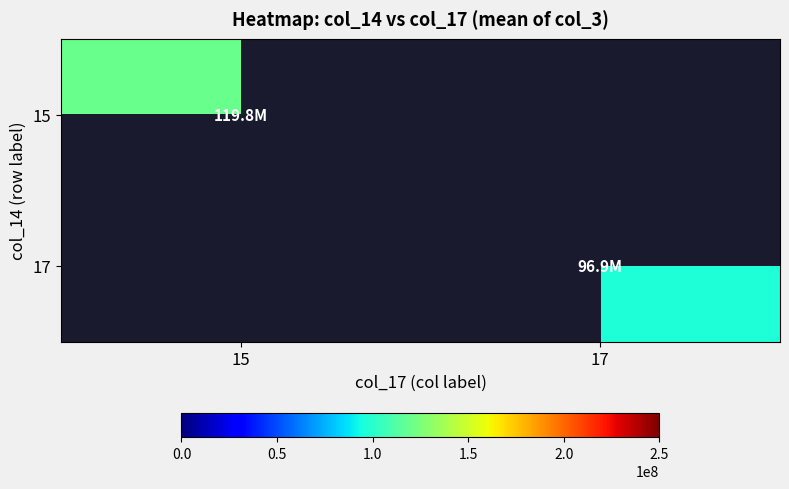

Is the value of 15 at 15 greater than the value of 17 at 15?

No